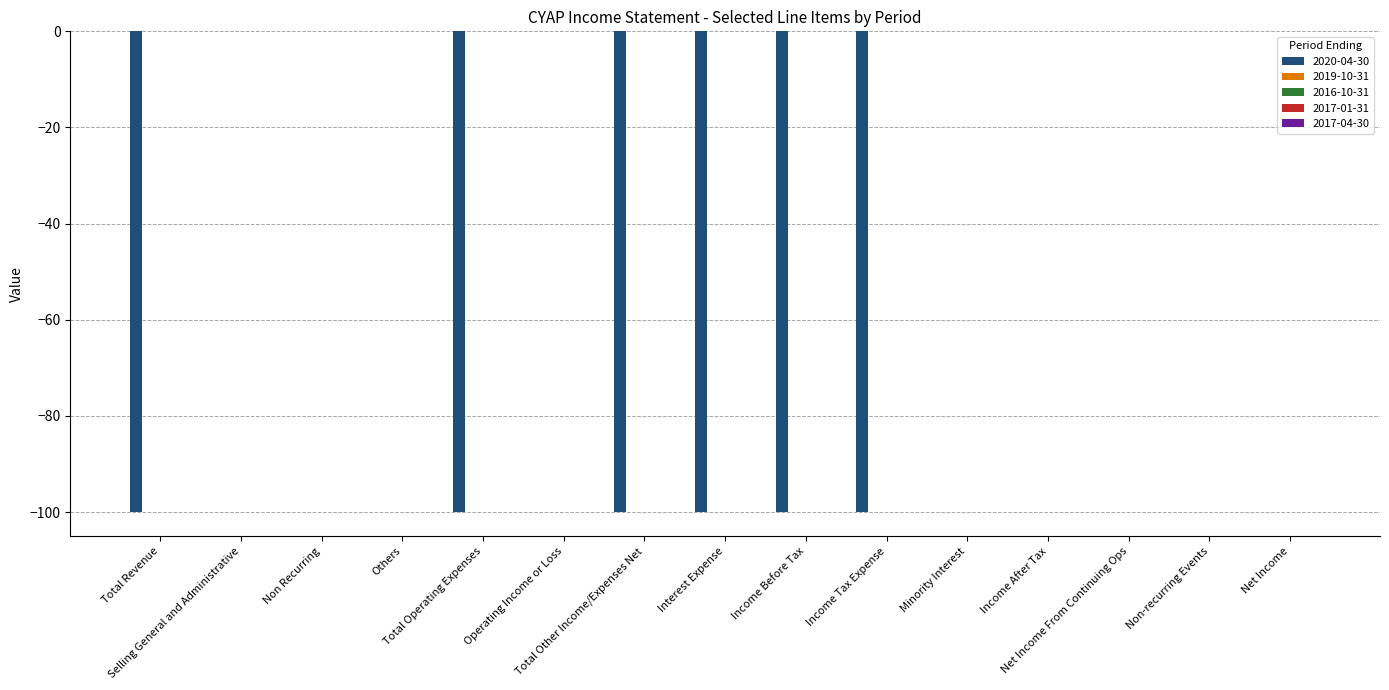

What is the sum of all values?

-600